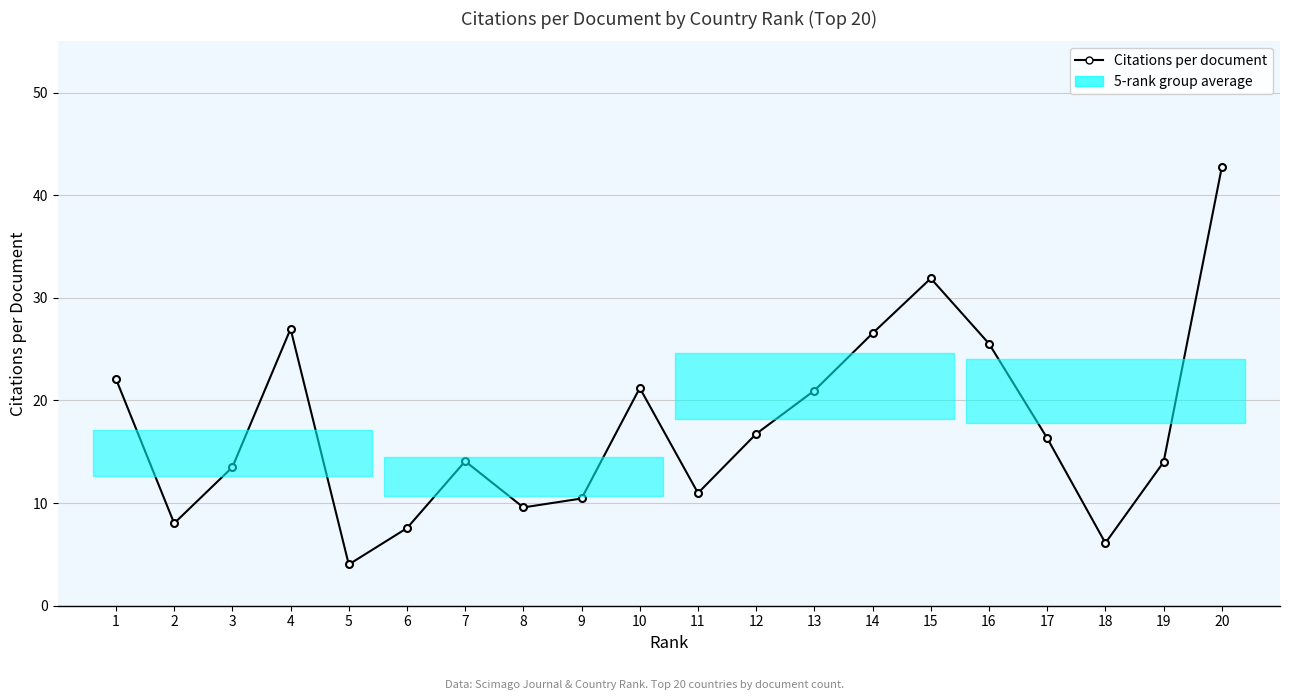

What is the difference between the values at 14 and 9?

16.1